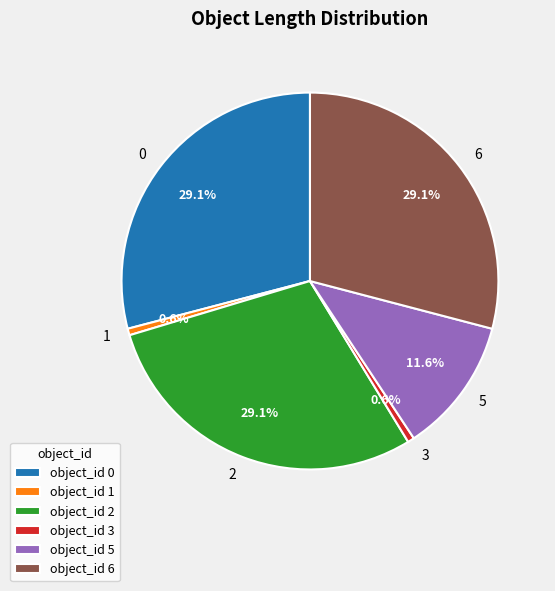

The 3 slice represents 1% of the pie. True or false?

True